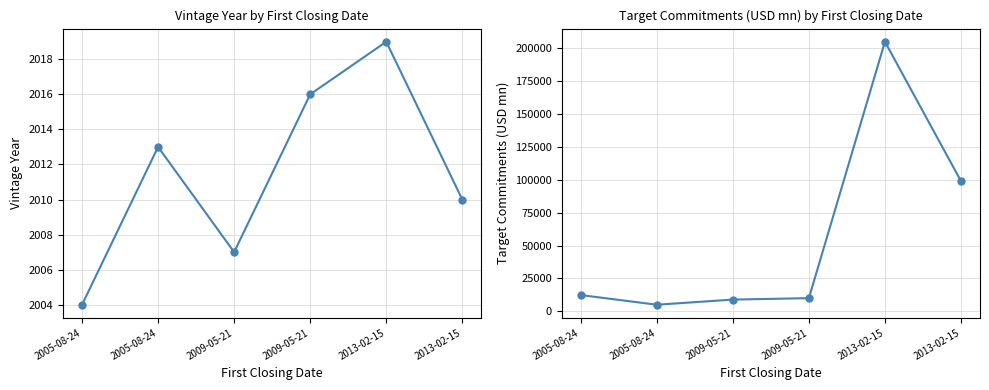

What is the sum of the navpeII__Vintage_Year__c values at 2009-05-21 and 2005-08-24?

4020